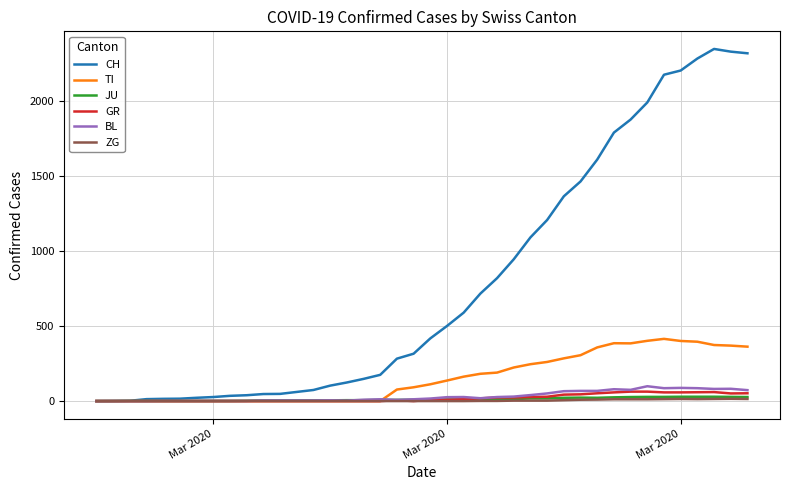

What is the maximum value for BL?

99